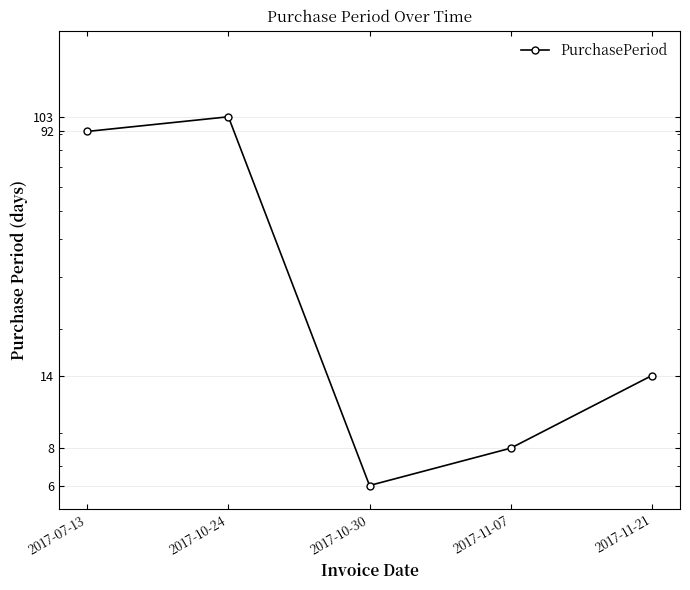

Where is the first local maximum?

2017-10-24